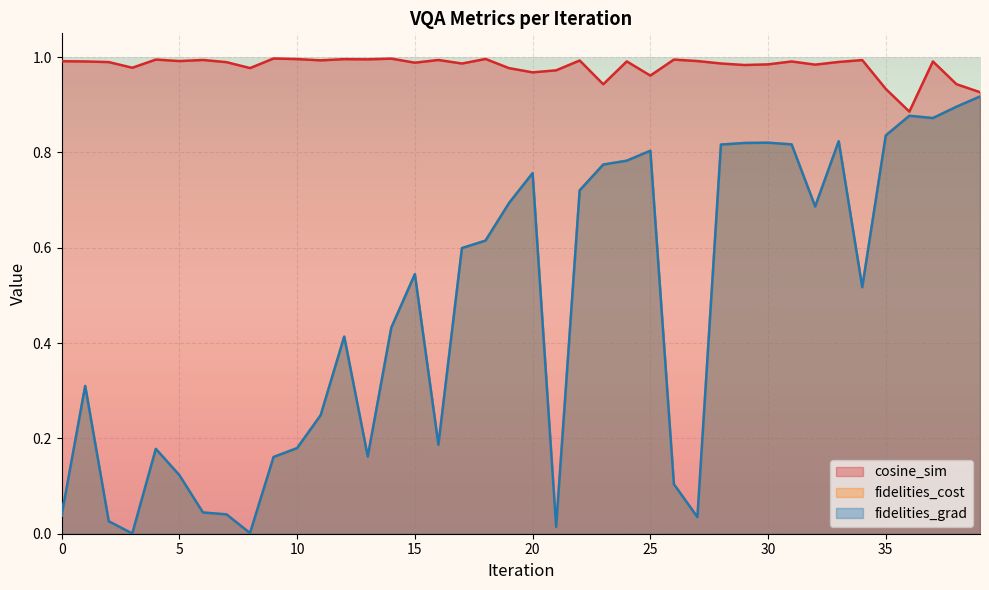

What are all the series names shown in the legend?

cosine_sim, fidelities_cost, fidelities_grad